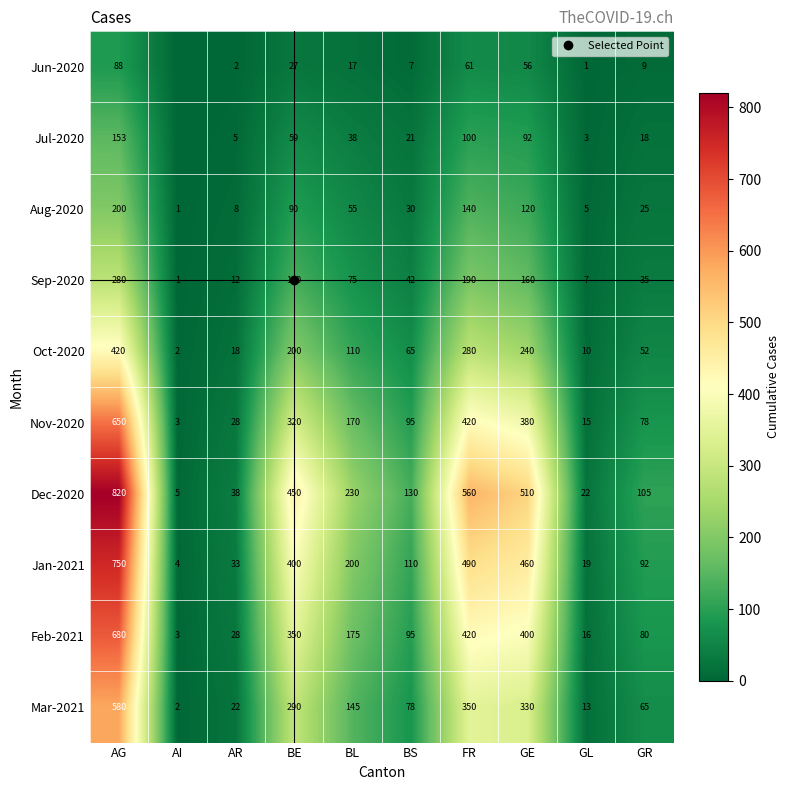

What is the total value across all series at BS?

673